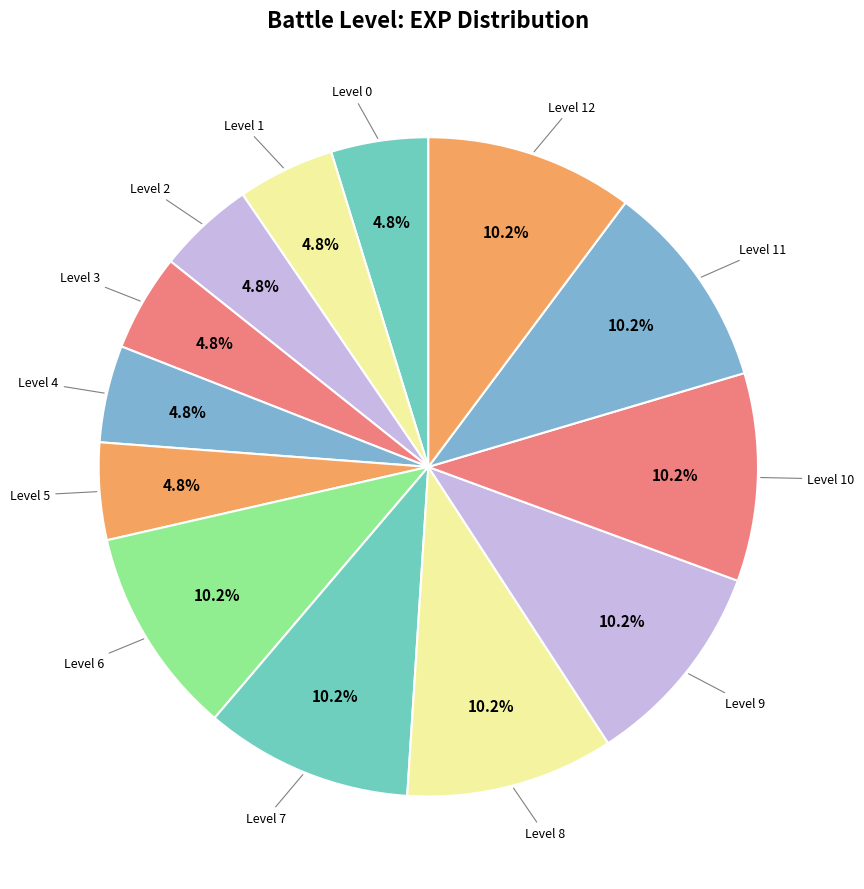

Which category has the biggest portion of the pie?

Level 6